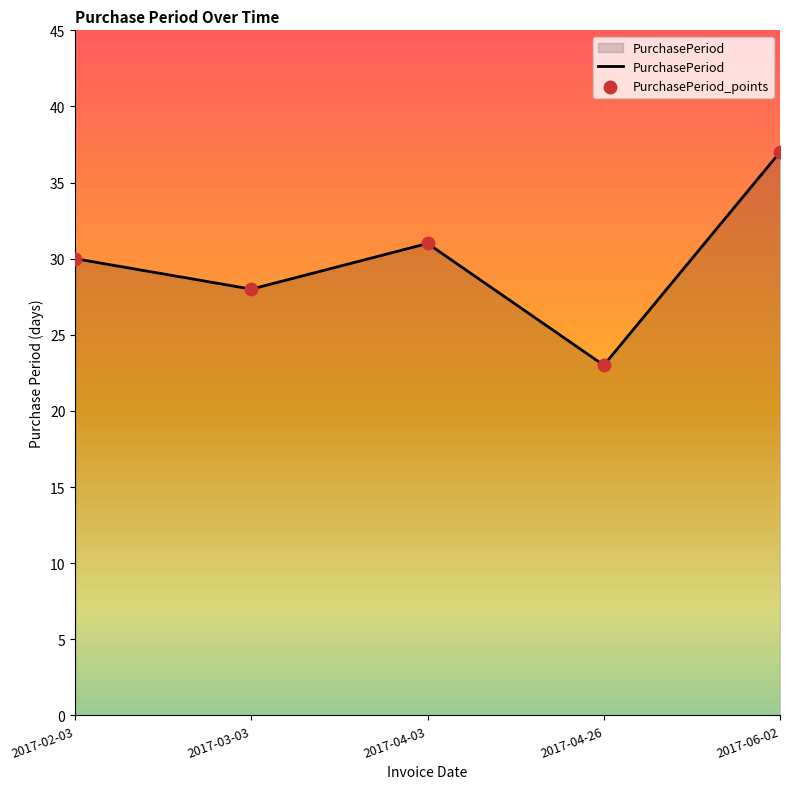

Approximately how many times larger is the value at 2017-06-02 compared to 2017-02-03?

1.2